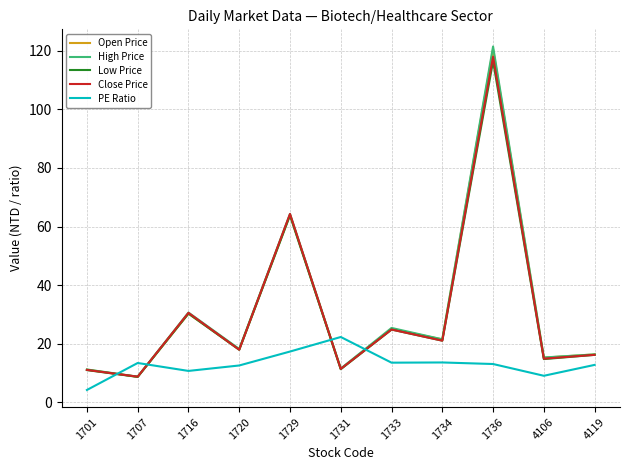

Between which two adjacent categories do Low Price and PE Ratio first intersect?

1701 and 1707